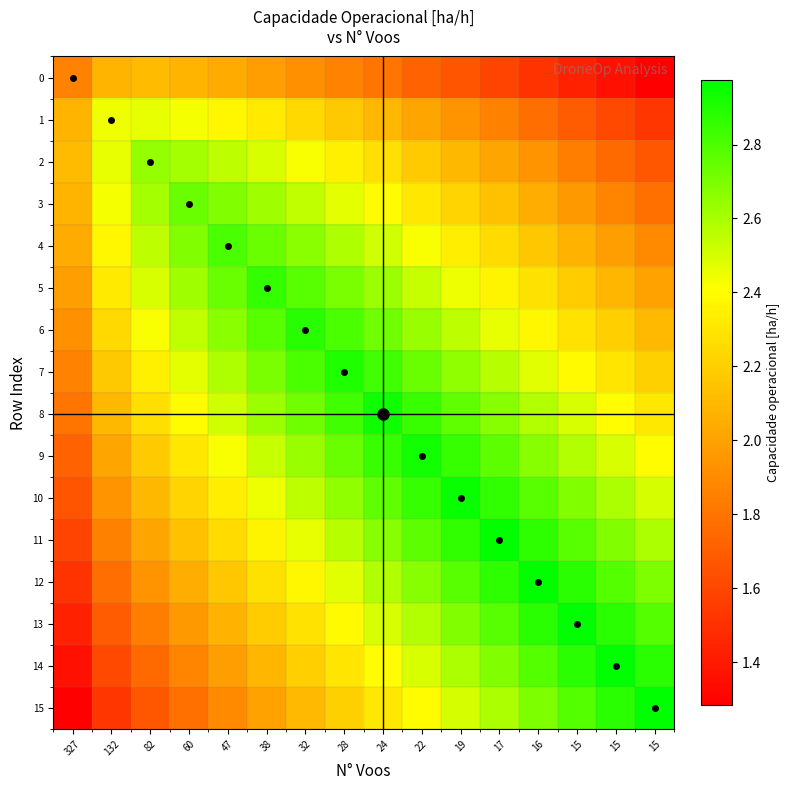

At which category is the sum across all series the highest?

24